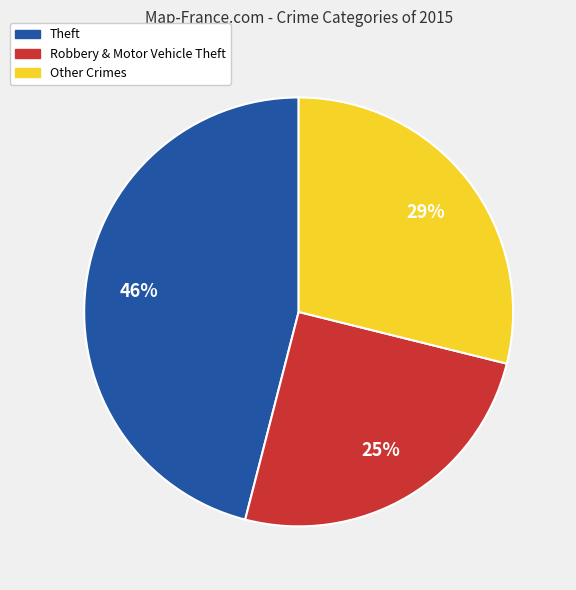

To the nearest percent, what is the difference between the largest and smallest slice percentages?

21%